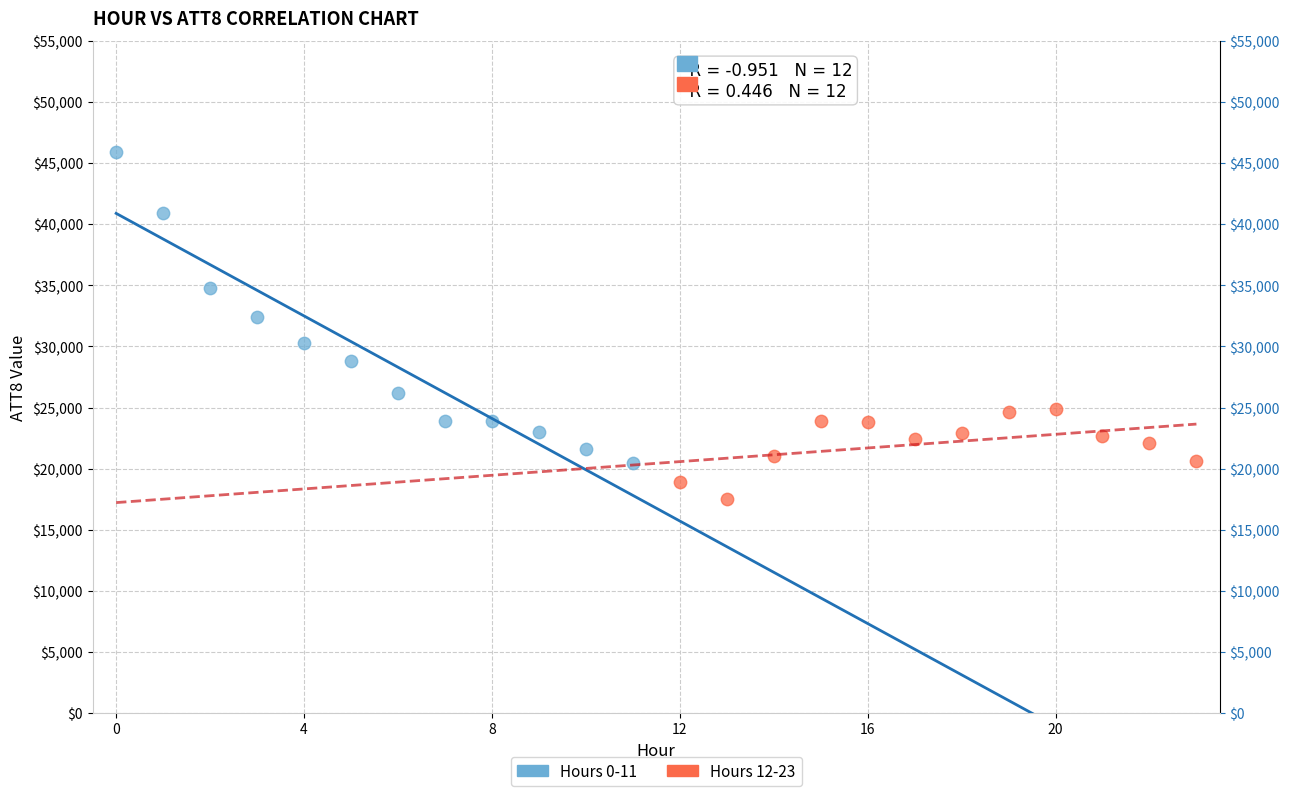

What are all the series names shown in the legend?

Hours 0-11, Hours 12-23